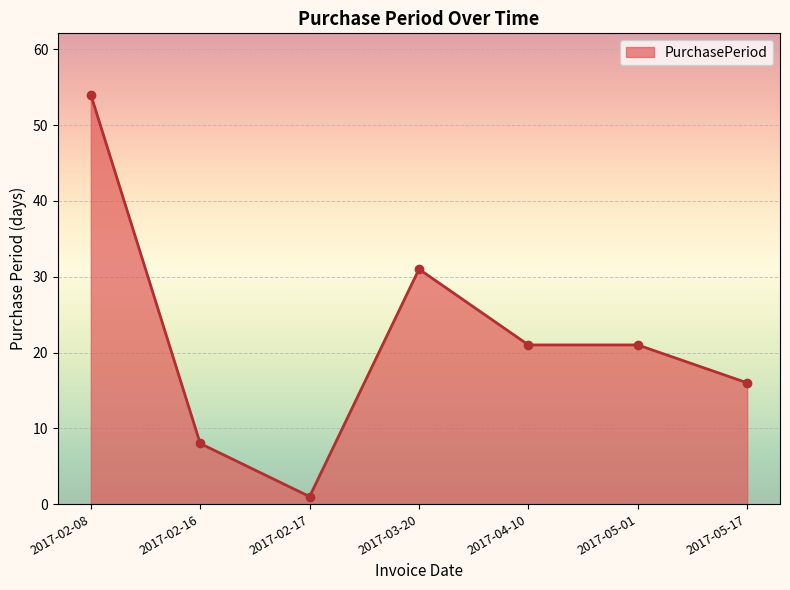

Reading right to left, list all the values displayed in this chart.

2017-05-17=16	2017-05-01=21	2017-04-10=21	2017-03-20=31	2017-02-17=1	2017-02-16=8	2017-02-08=54